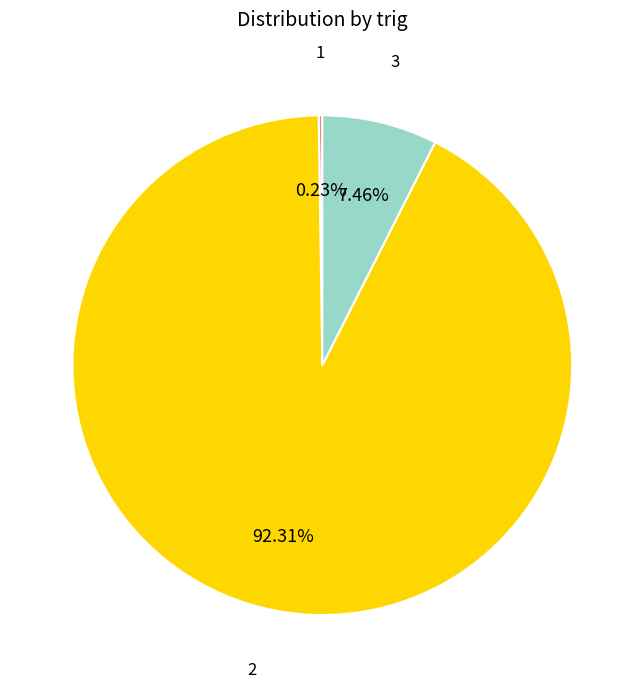

Is there any slice that represents more than half of the pie?

Yes